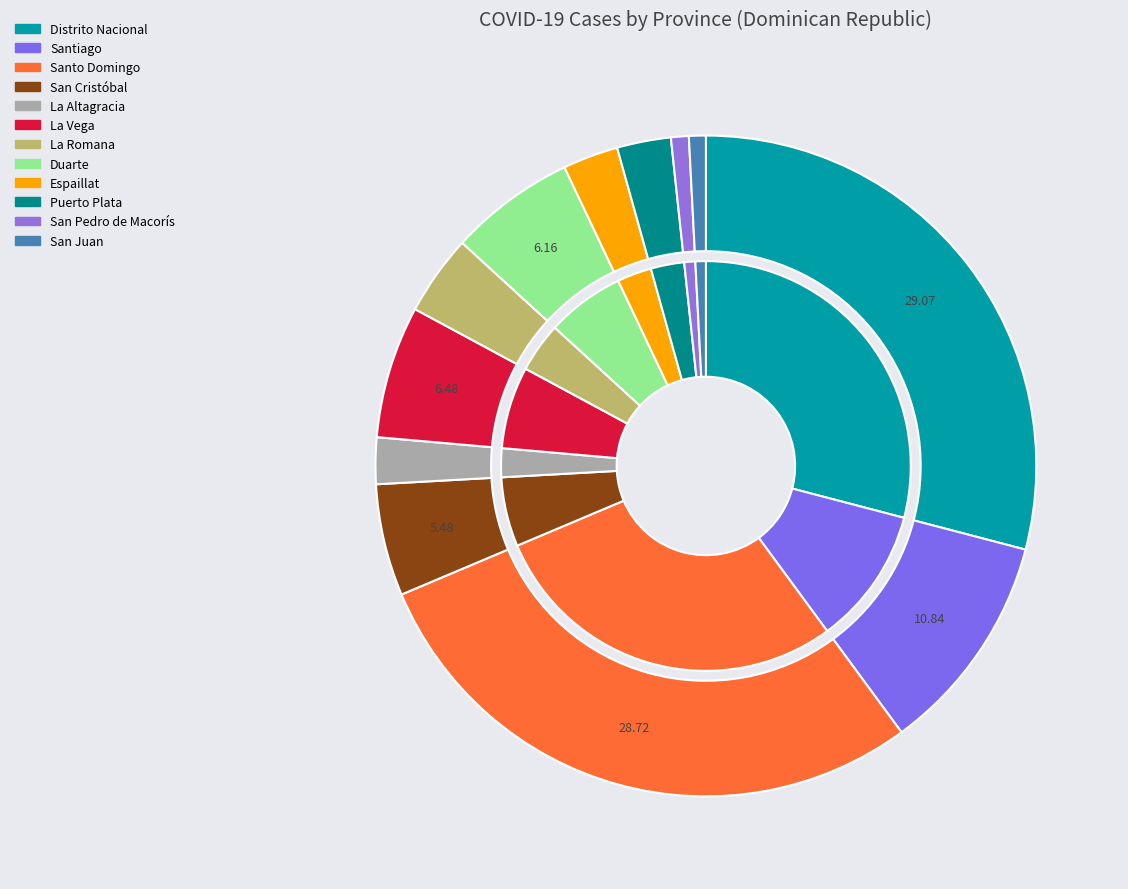

Is there any slice that represents more than half of the pie?

No